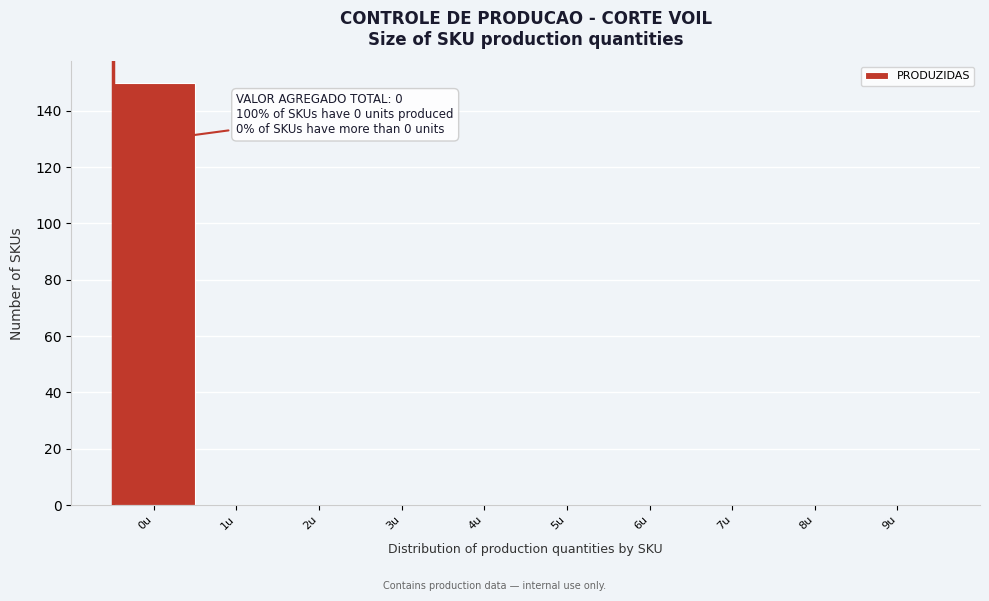

Reading left to right, extract all data points from this chart.

0u=150	1u=0	2u=0	3u=0	4u=0	5u=0	6u=0	7u=0	8u=0	9u=0